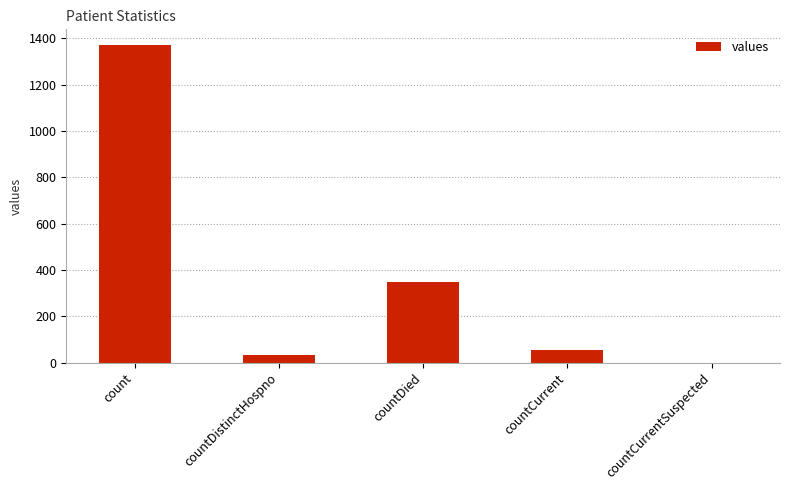

Count the number of categories in the chart.

5